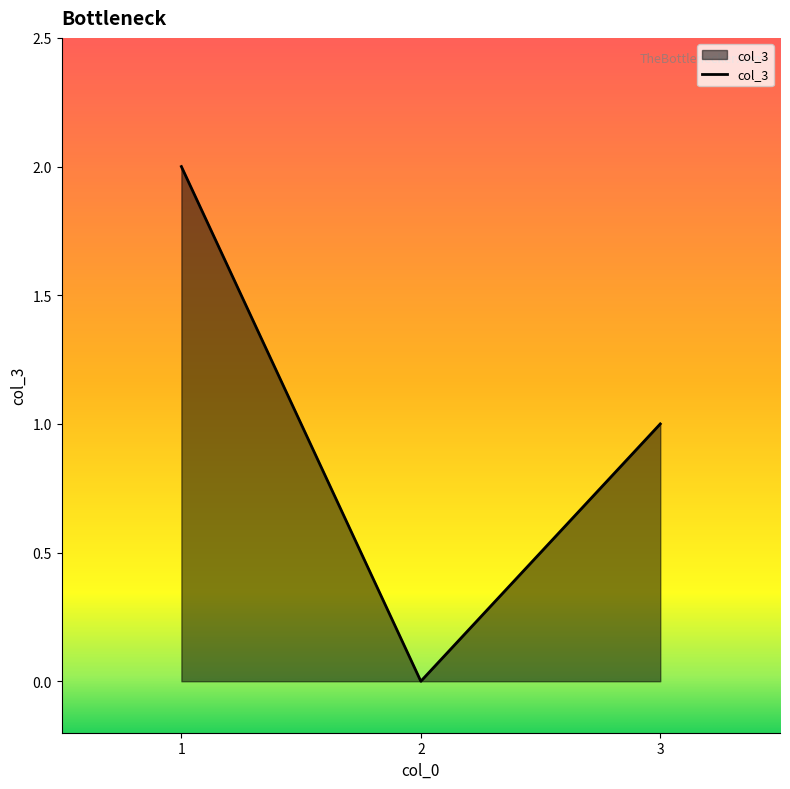

What is the sum of all values?

3